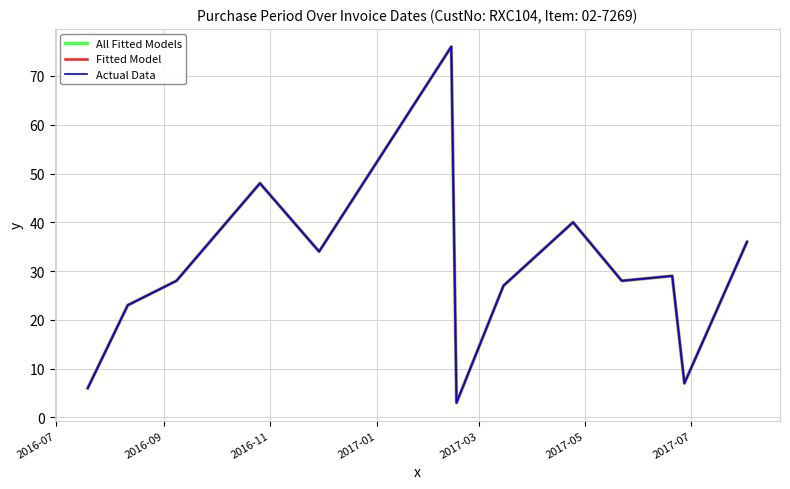

Does the chart display data point markers on the line(s)?

No